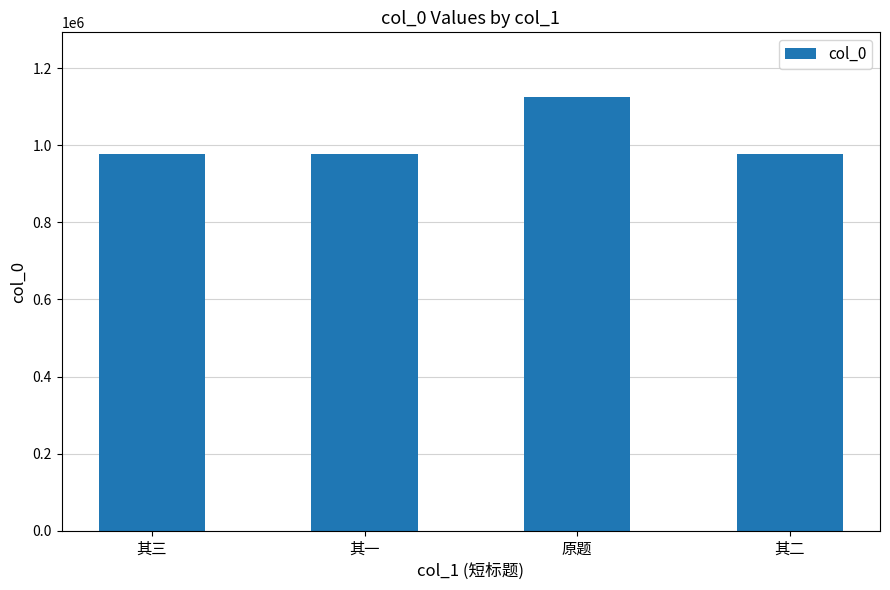

What is the change in value from 原题 to 其二?

-146680